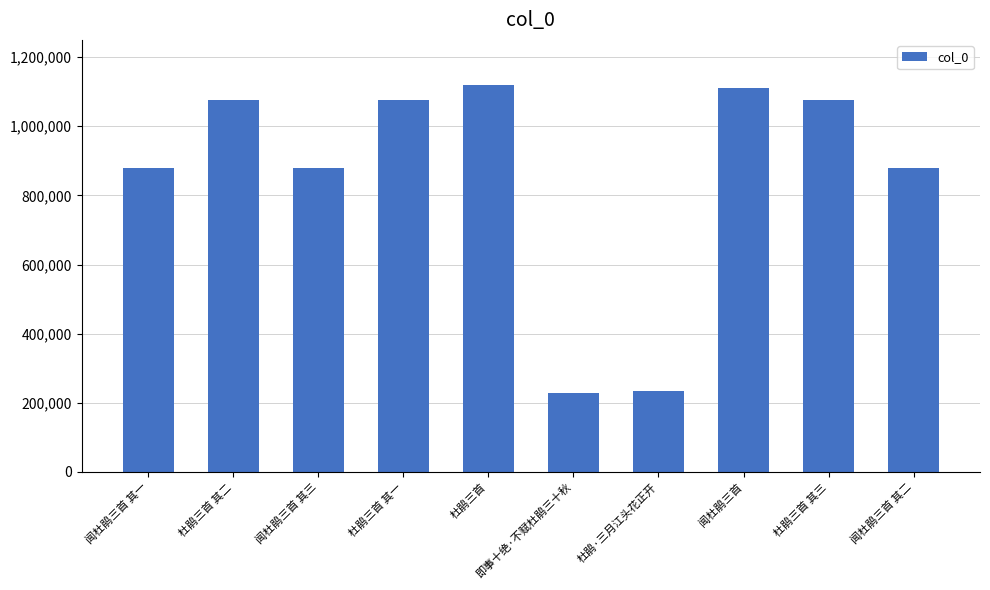

Is it true that the value at 杜鹃三首 其一 is 1076329?

True